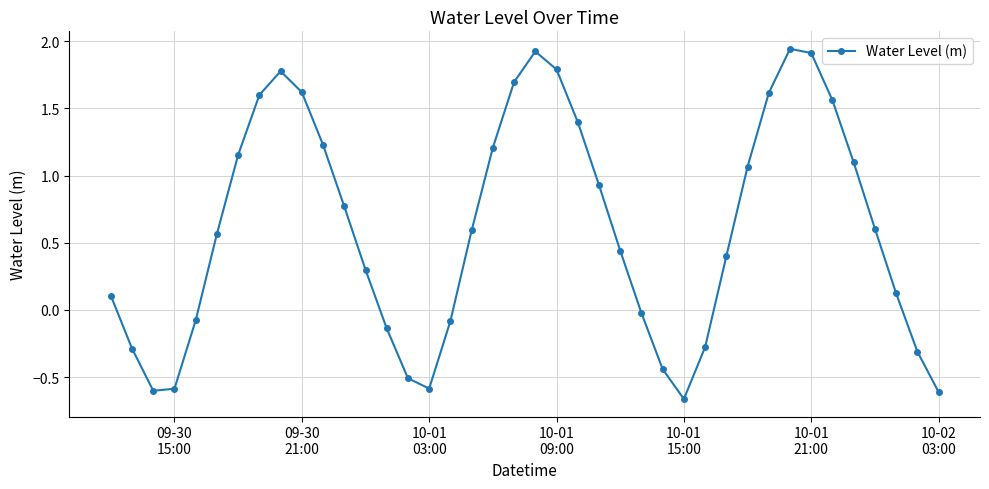

What is the difference between the maximum and minimum values?

2.6